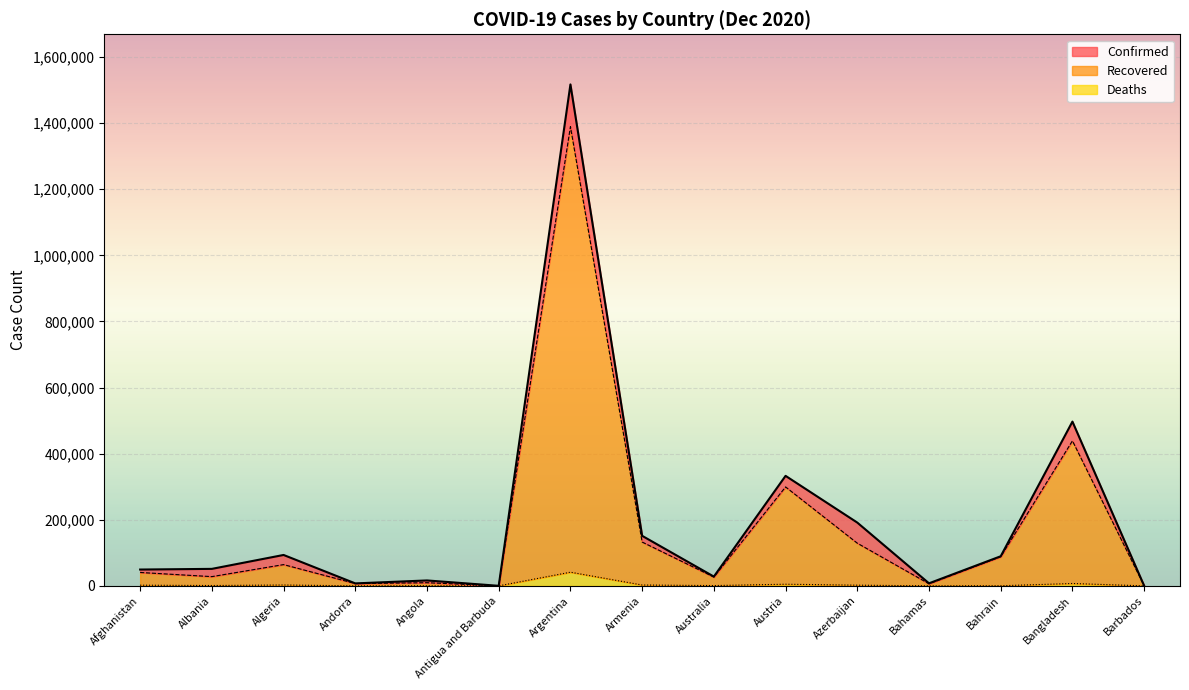

What is the value of the Confirmed point at the 8th from the left?

151392